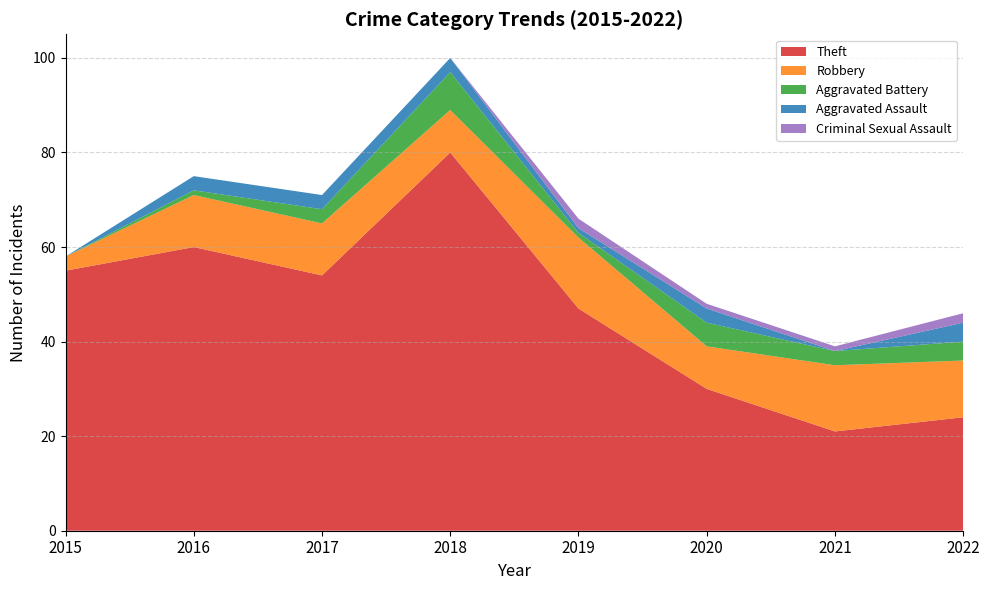

Reading left to right, extract all data points from this chart.

Theft: 55	60	54	80	47	30	21	24
Robbery: 3	11	11	9	15	9	14	12
Aggravated Battery: 0	1	3	8	1	5	3	4
Aggravated Assault: 0	3	3	3	1	3	0	4
Criminal Sexual Assault: 0	0	0	0	2	1	1	2